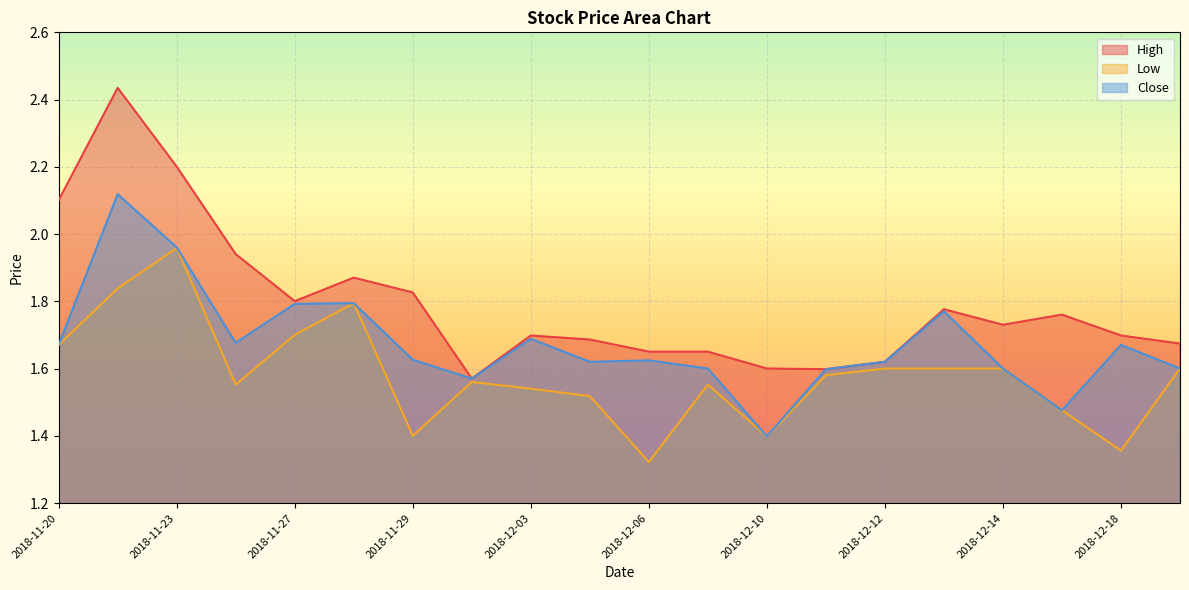

Where is the first local minimum for Low?

2018-11-26